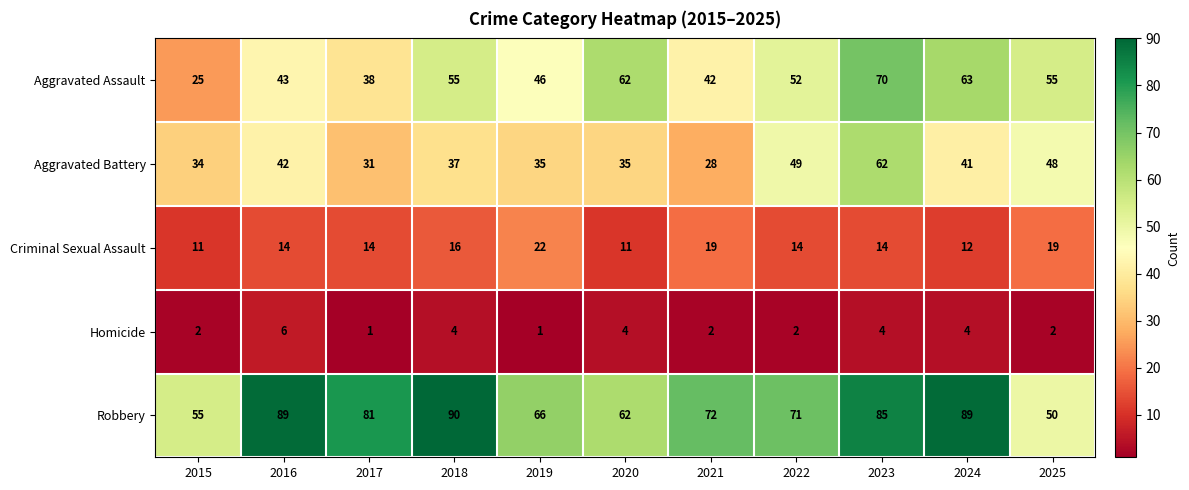

Count the Homicide values in the range 2 to 4.

8